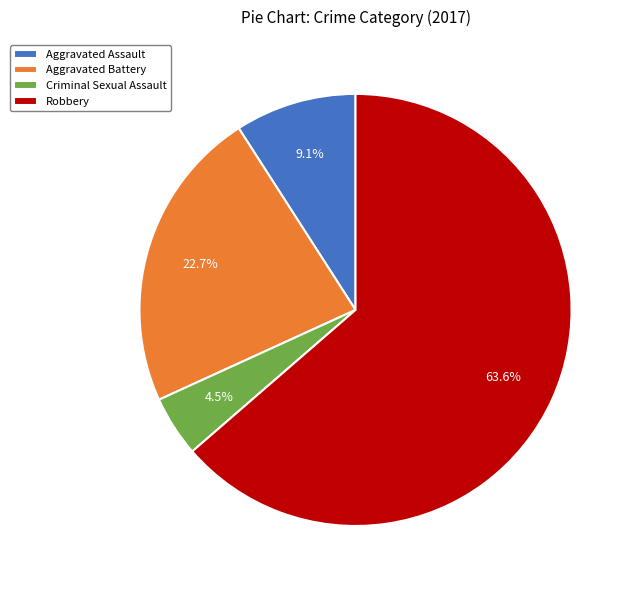

What percentage is NOT represented by Aggravated Assault?

90.9%